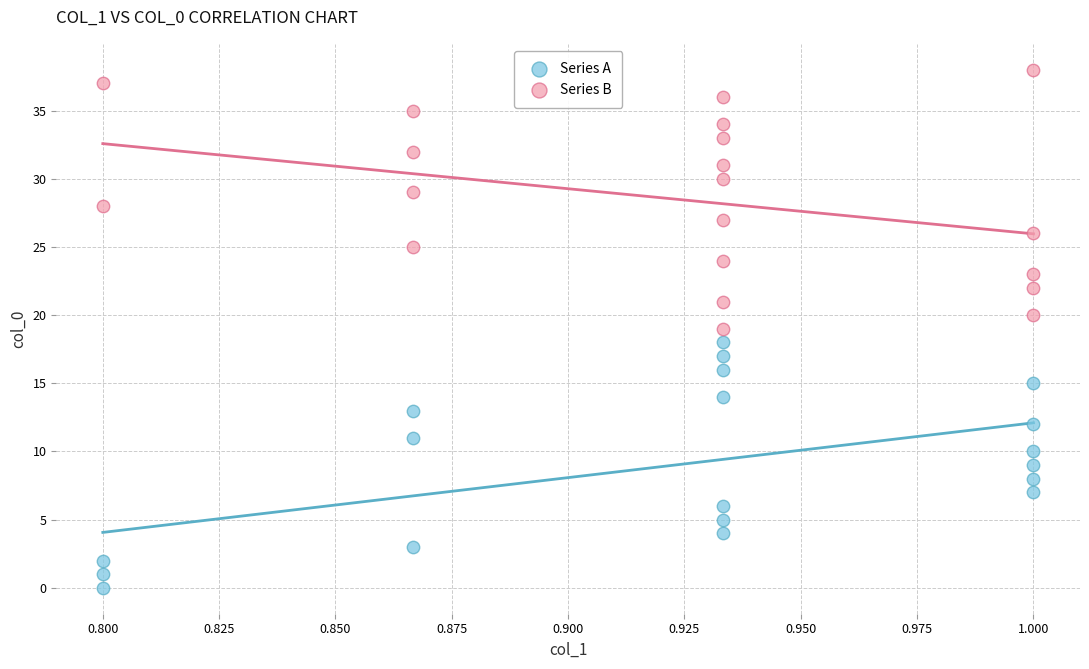

Which series reaches the maximum Y coordinate?

Series B